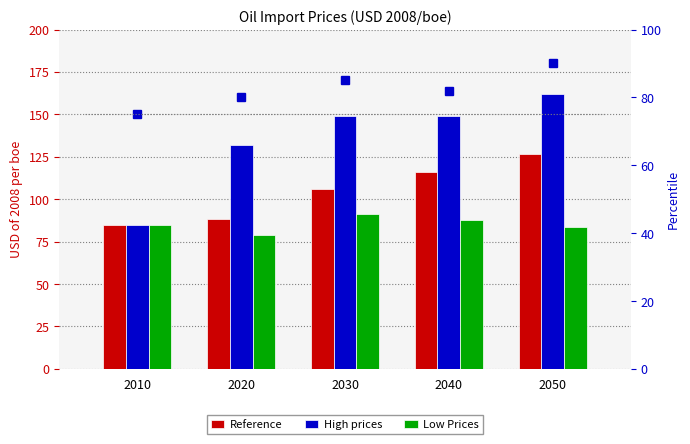

The Low Prices series shows 131.9 at 2010. True or false?

False